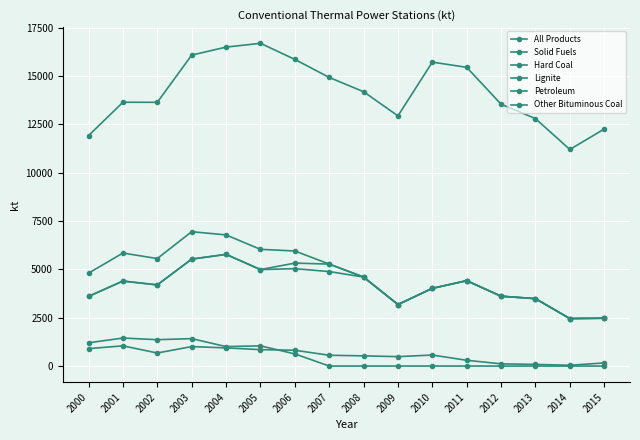

Where does the All Products series first go above 14188?

2003